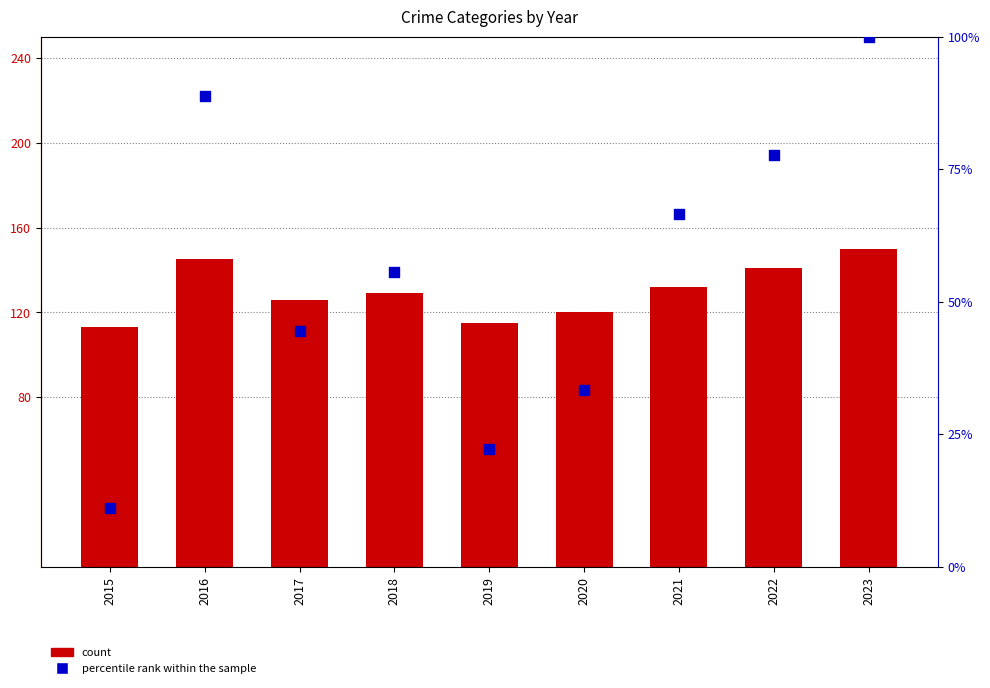

At which category is the sum across all series the highest?

2023